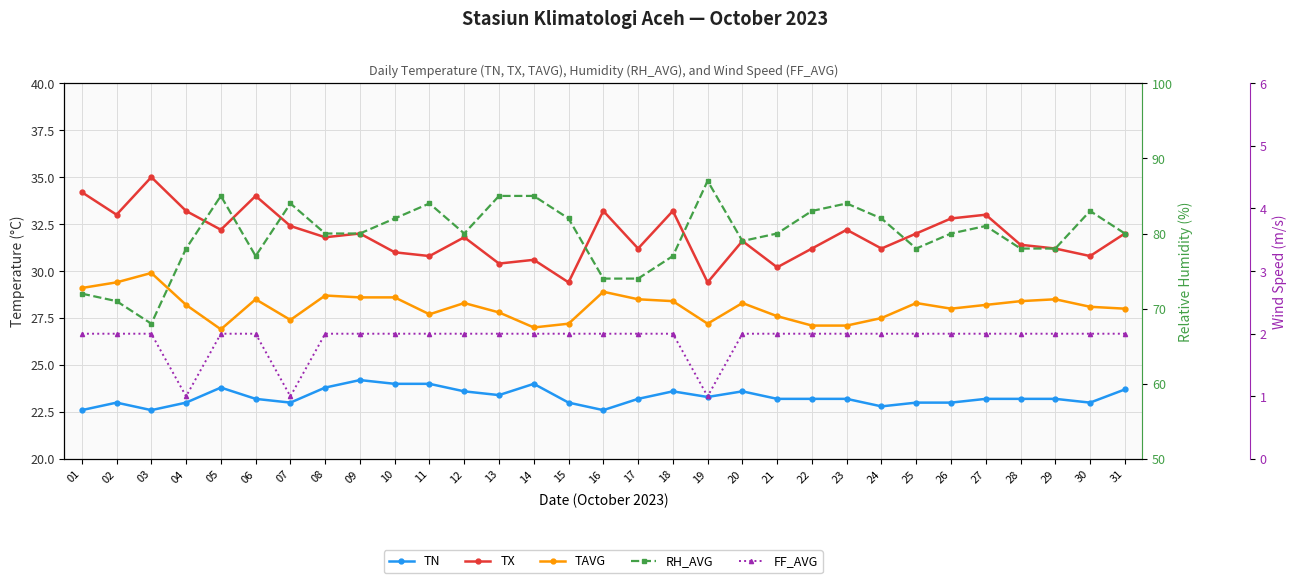

Is the value of TN at 17 greater than the value of TX at 12?

No